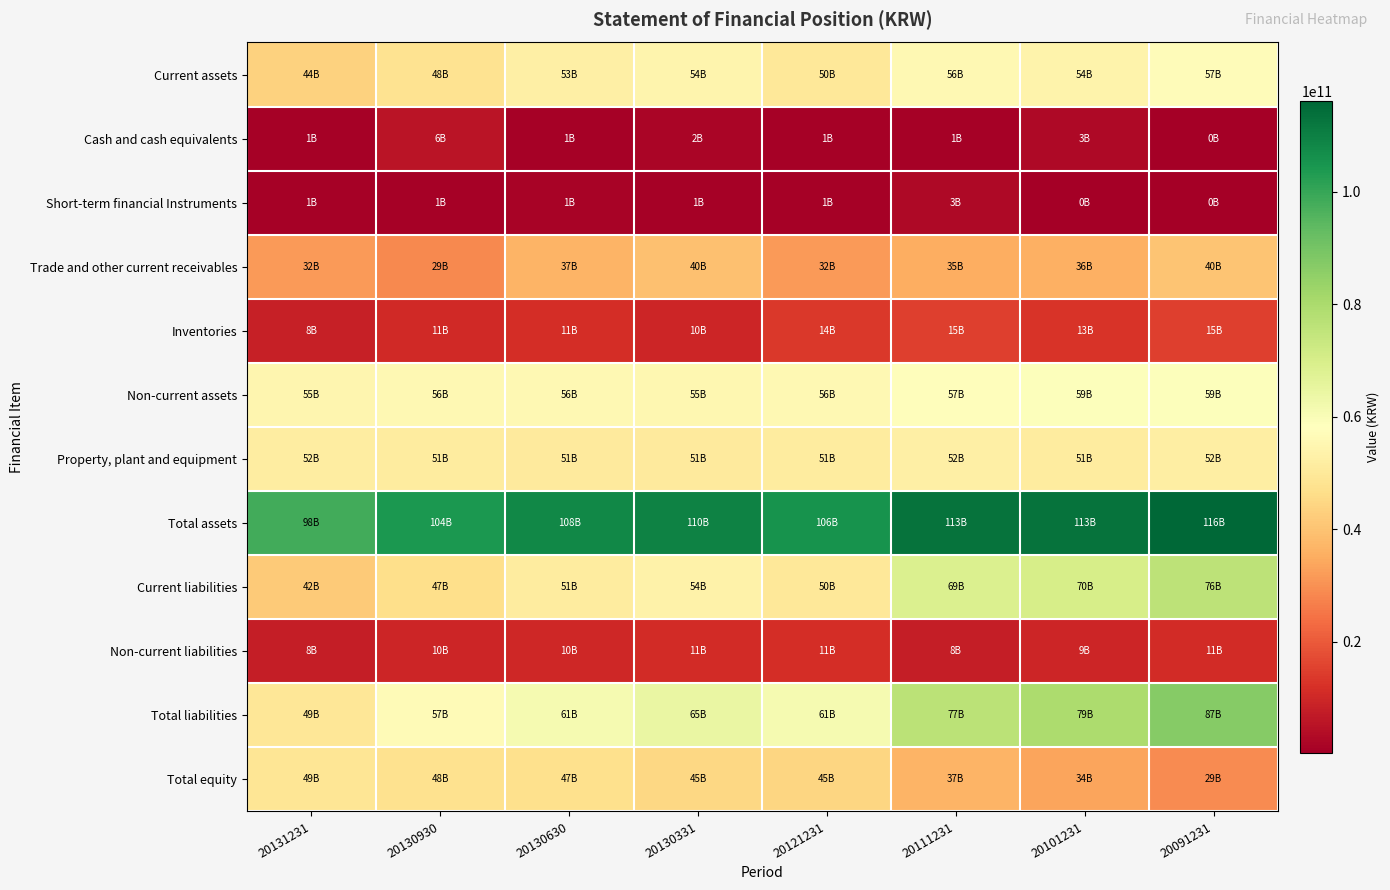

Which label corresponds to the largest value in the chart?

20091231